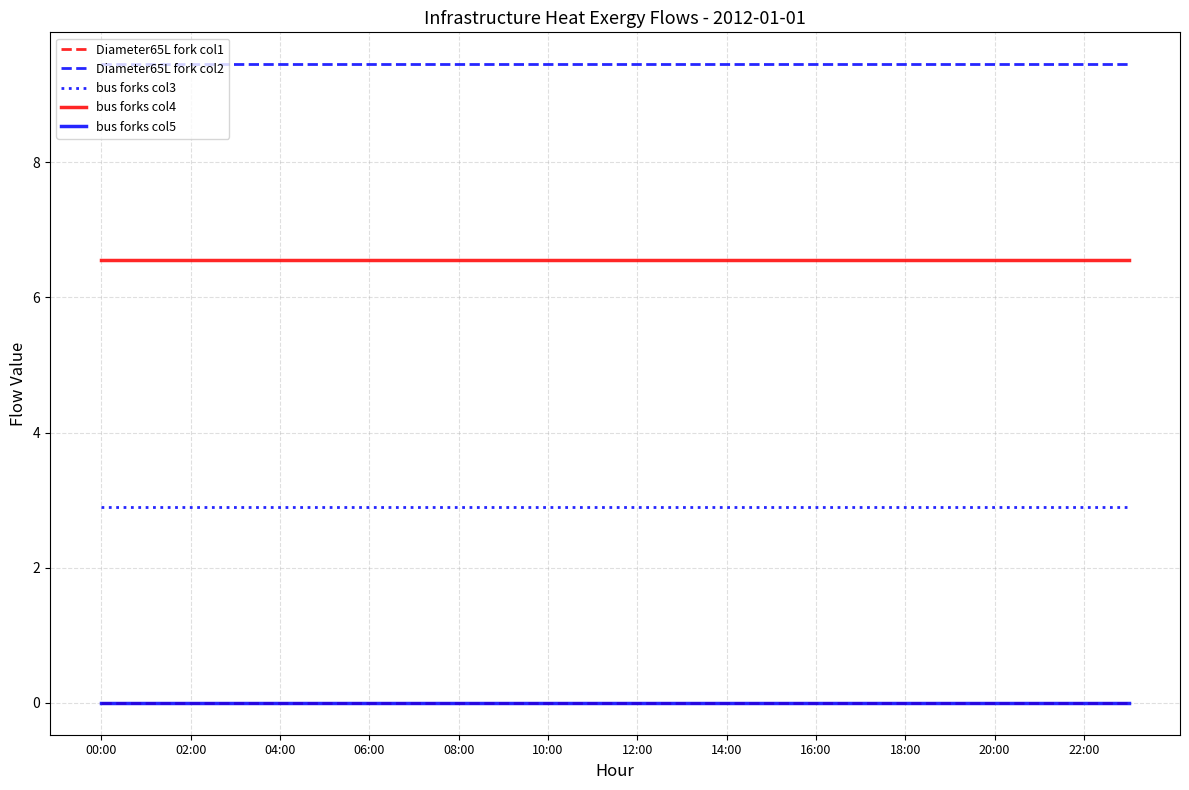

Does the chart display data point markers on the line(s)?

No